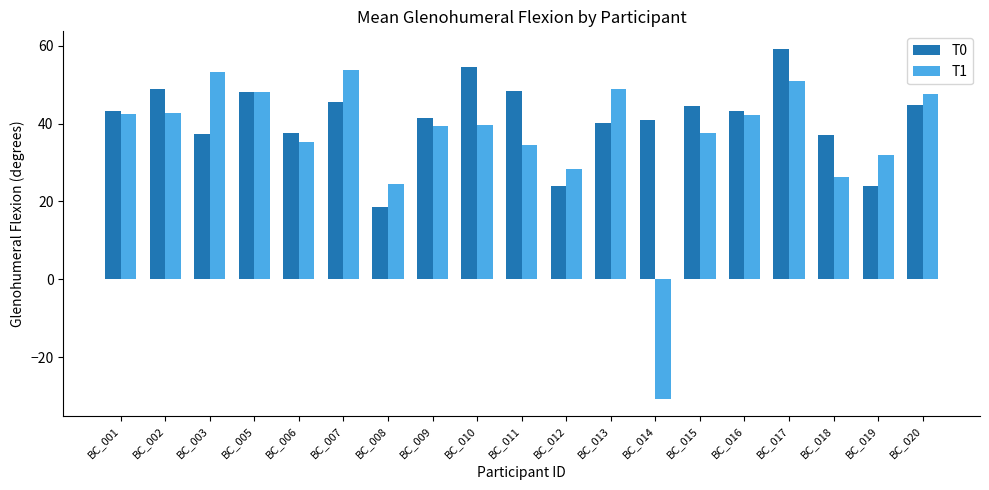

Is the value of T0 at BC_018 greater than the value of T1 at BC_019?

Yes